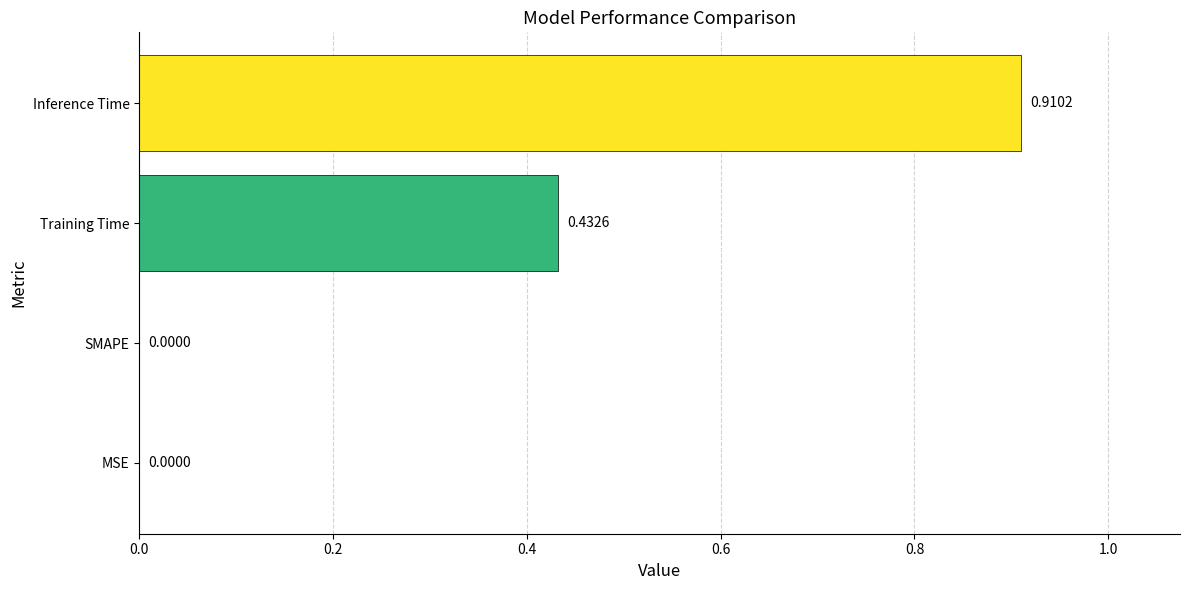

Count the number of values greater than 0.

2